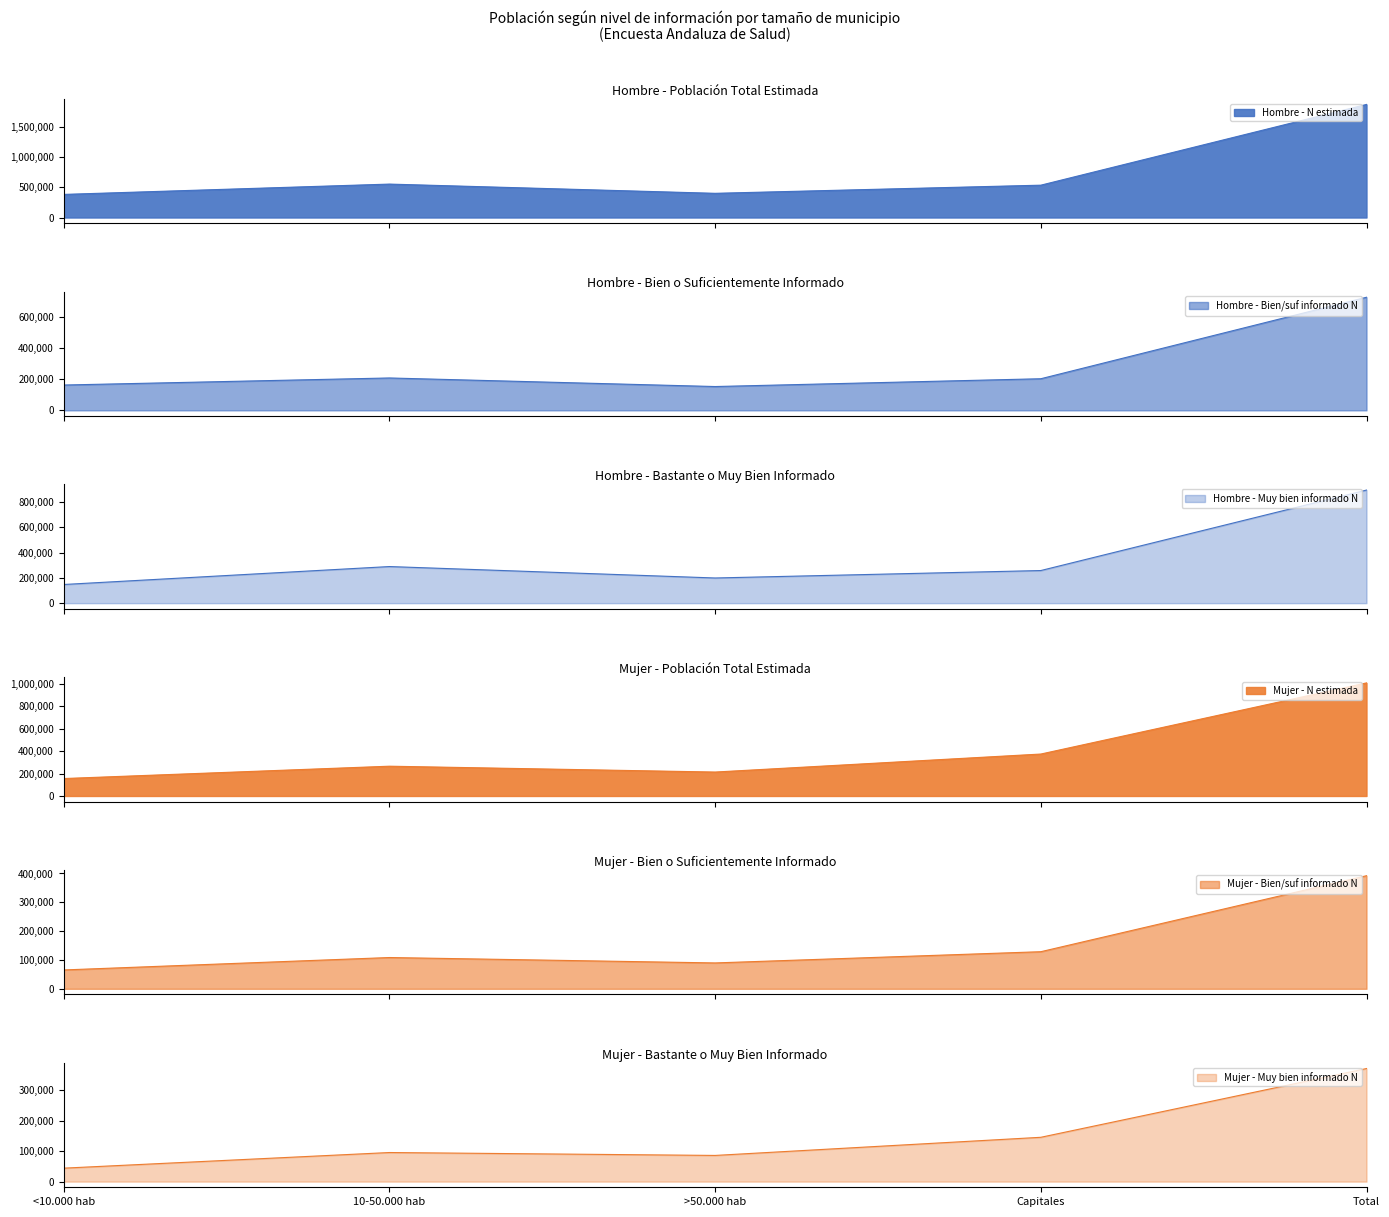

How many distinct data groups are displayed?

6